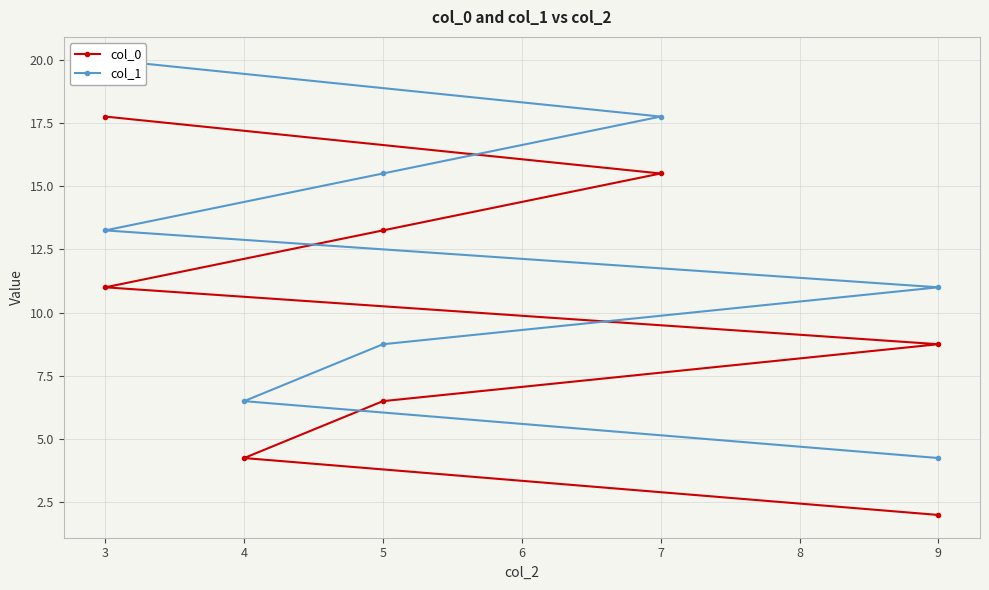

True or false: col_0 and col_1 intersect in this chart.

False